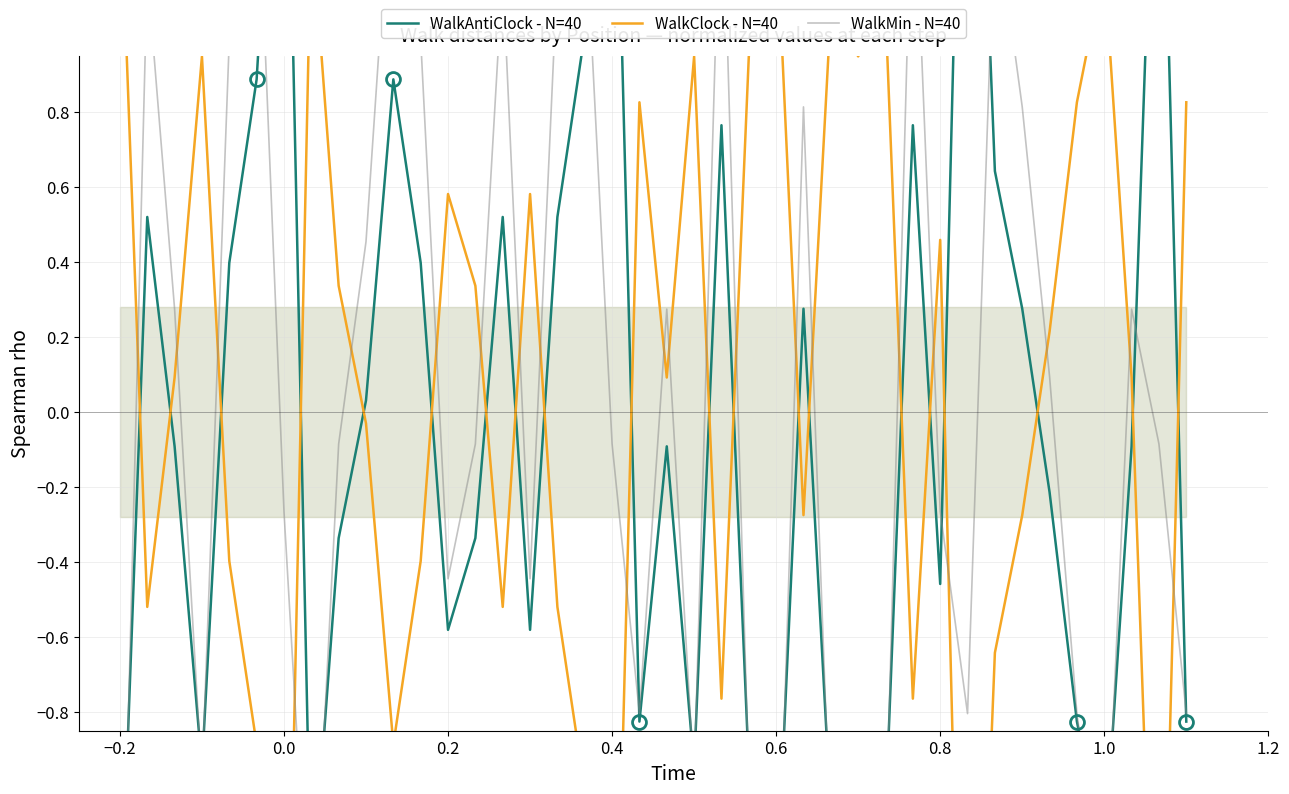

Reading right to left, list all the values displayed in this chart.

WalkAntiClock - N=40: -0.8	2.0	-0.1	-1.2	-0.8	-0.2	0.3	0.6	2.5	-0.5	0.8	-1.1	-0.9	-1.1	0.3	-1.3	-0.9	0.8	-0.9	-0.1	-0.8	2.0	1.0	0.5	-0.6	0.5	-0.3	-0.6	0.4	0.9	0.0	-0.3	-1.3	2.1	0.9	0.4	-0.9	-0.1	0.5	-1.4
WalkClock - N=40: 0.8	-2.0	0.1	1.2	0.8	0.2	-0.3	-0.6	-2.5	0.5	-0.8	1.1	0.9	1.1	-0.3	1.3	0.9	-0.8	0.9	0.1	0.8	-2.0	-1.0	-0.5	0.6	-0.5	0.3	0.6	-0.4	-0.9	-0.0	0.3	1.3	-2.1	-0.9	-0.4	0.9	0.1	-0.5	1.4
WalkMin - N=40: -0.8	-0.1	0.3	-1.3	-0.8	0.1	0.8	1.4	-0.8	-0.3	1.5	-1.2	-1.0	-1.2	0.8	-1.5	-1.0	1.5	-1.0	0.3	-0.8	-0.1	1.4	1.2	-0.4	1.2	-0.1	-0.4	1.0	1.5	0.5	-0.1	-1.5	-0.3	1.5	1.0	-1.0	0.3	1.2	-1.7